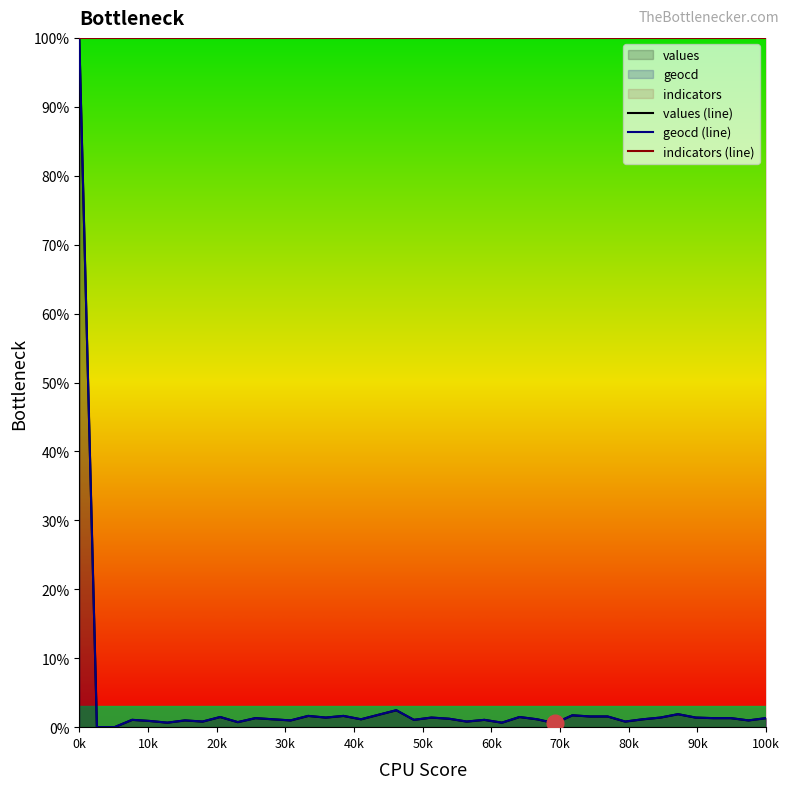

Reading left to right, list all the values displayed in this chart.

values (line): 100.0	0.0	0.0	1.1	0.9	0.7	1.0	0.8	1.5	0.7	1.3	1.1	1.0	1.6	1.4	1.6	1.1	1.8	2.5	1.1	1.4	1.2	0.8	1.1	0.7	1.5	1.1	0.6	1.7	1.6	1.6	0.8	1.1	1.4	1.9	1.4	1.3	1.3	1.0	1.3
geocd (line): 100.0	0.0	0.0	1.1	0.9	0.7	1.0	0.8	1.5	0.7	1.3	1.1	1.0	1.6	1.4	1.6	1.1	1.8	2.5	1.1	1.4	1.2	0.8	1.1	0.7	1.5	1.1	0.6	1.7	1.6	1.6	0.8	1.1	1.4	1.9	1.4	1.3	1.3	1.0	1.3
indicators (line): 100.0	100.0	100.0	100.0	100.0	100.0	100.0	100.0	100.0	100.0	100.0	100.0	100.0	100.0	100.0	100.0	100.0	100.0	100.0	100.0	100.0	100.0	100.0	100.0	100.0	100.0	100.0	100.0	100.0	100.0	100.0	100.0	100.0	100.0	100.0	100.0	100.0	100.0	100.0	100.0